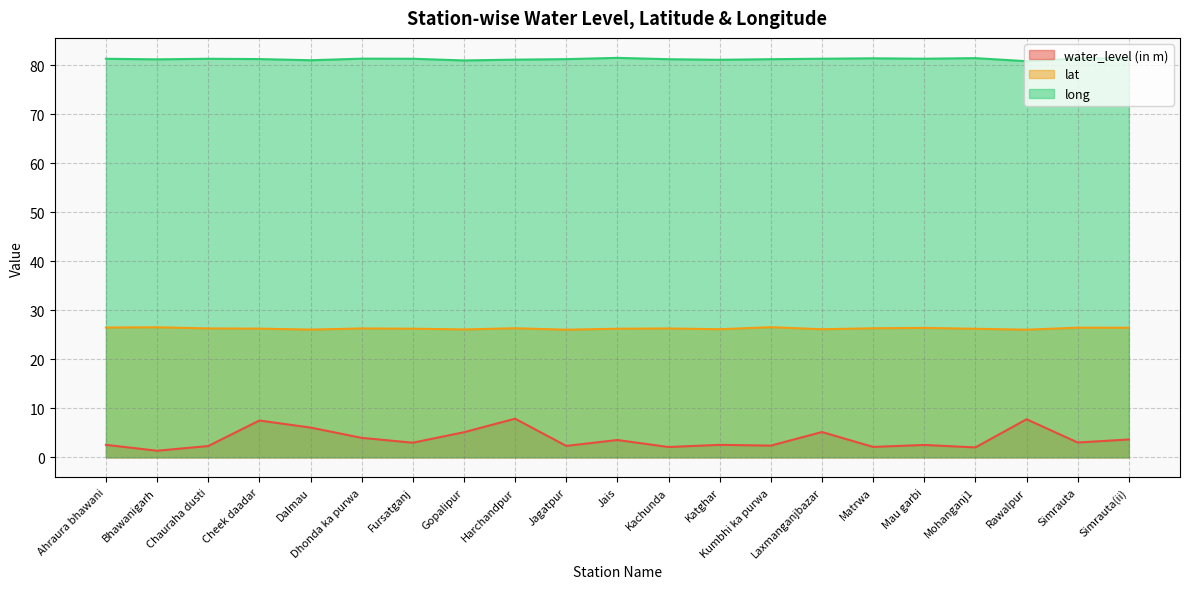

True or false: long and lat intersect in this chart.

False